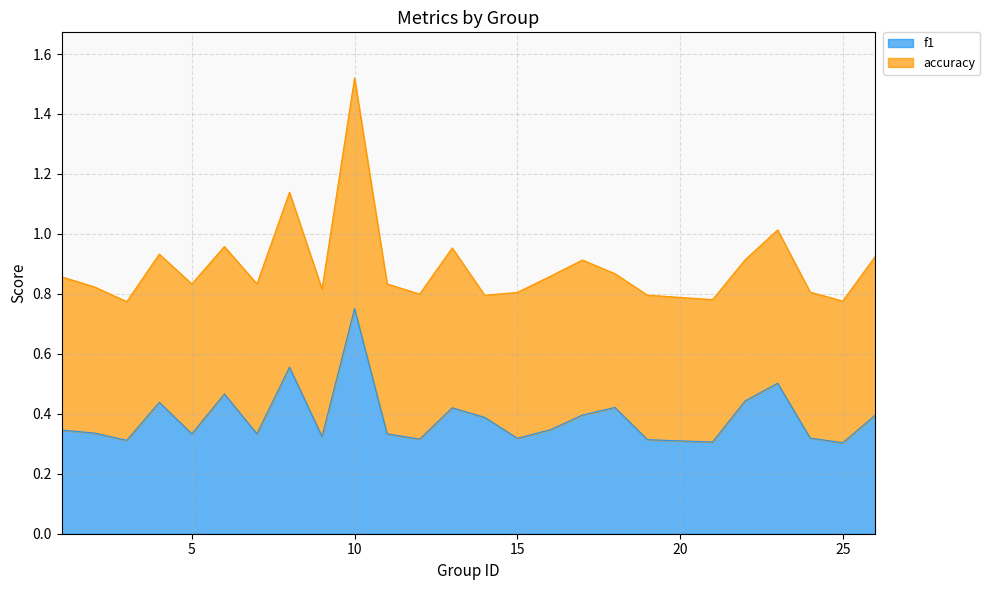

At which category is the sum across all series the highest?

10